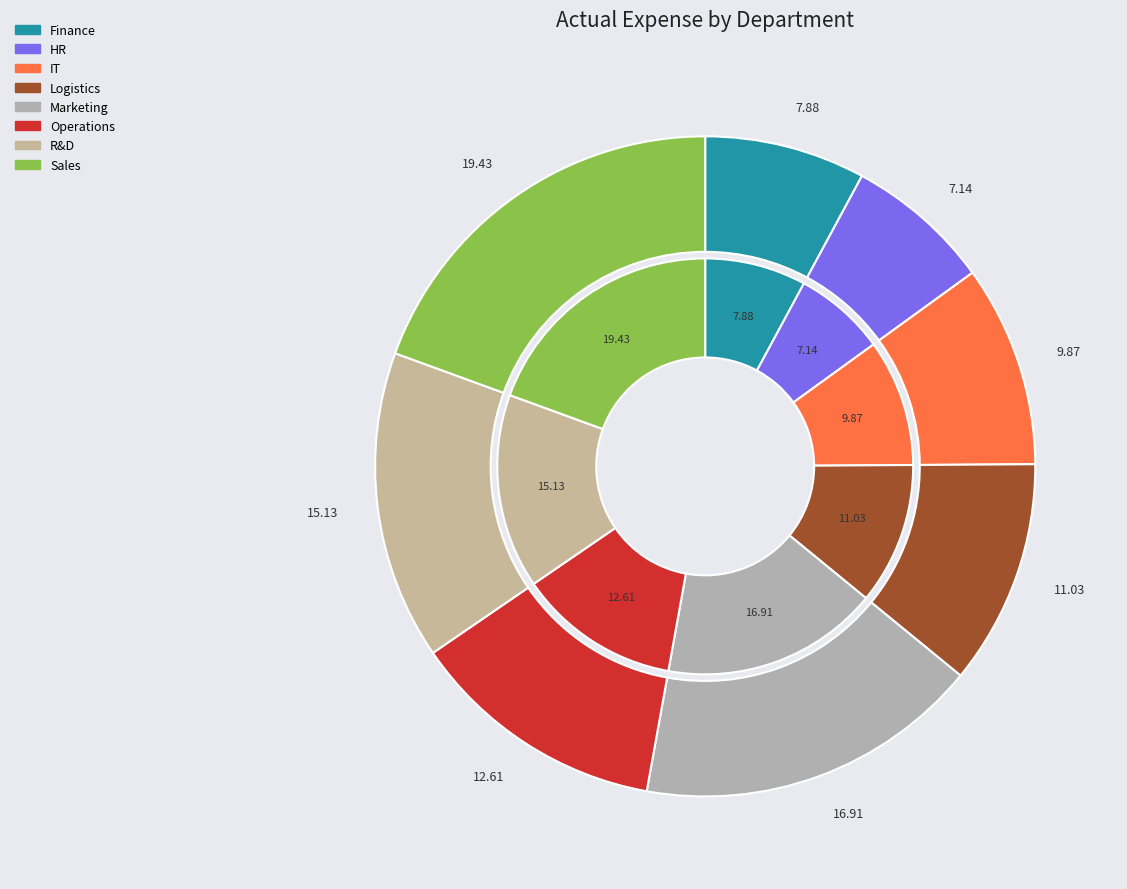

How many slices are in this pie chart?

8